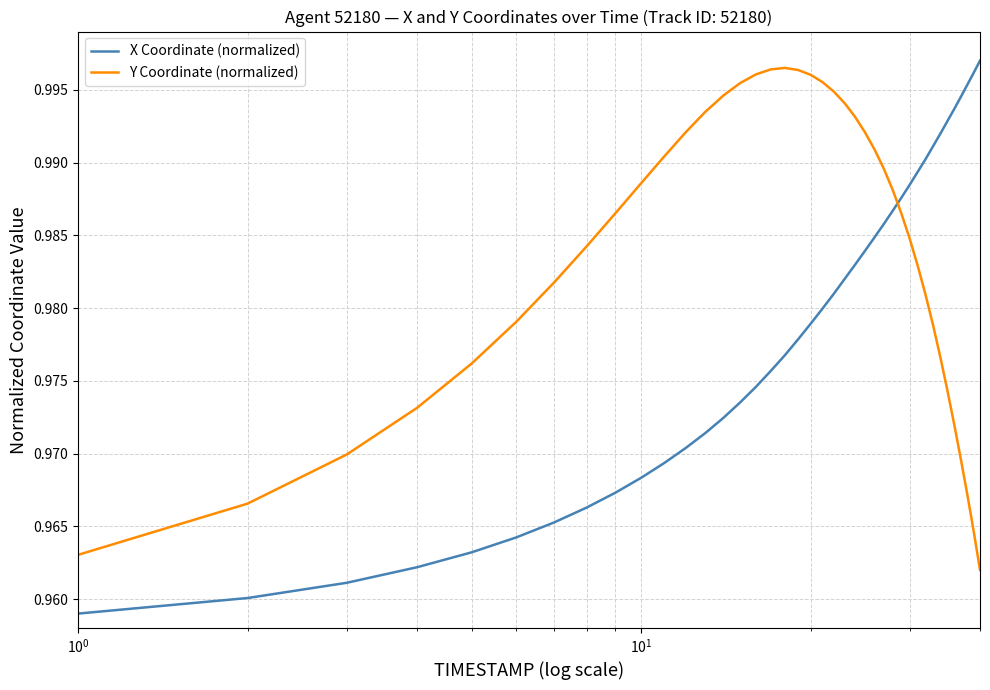

Count the Y Coordinate (normalized) values in the range 0 to 1.

40